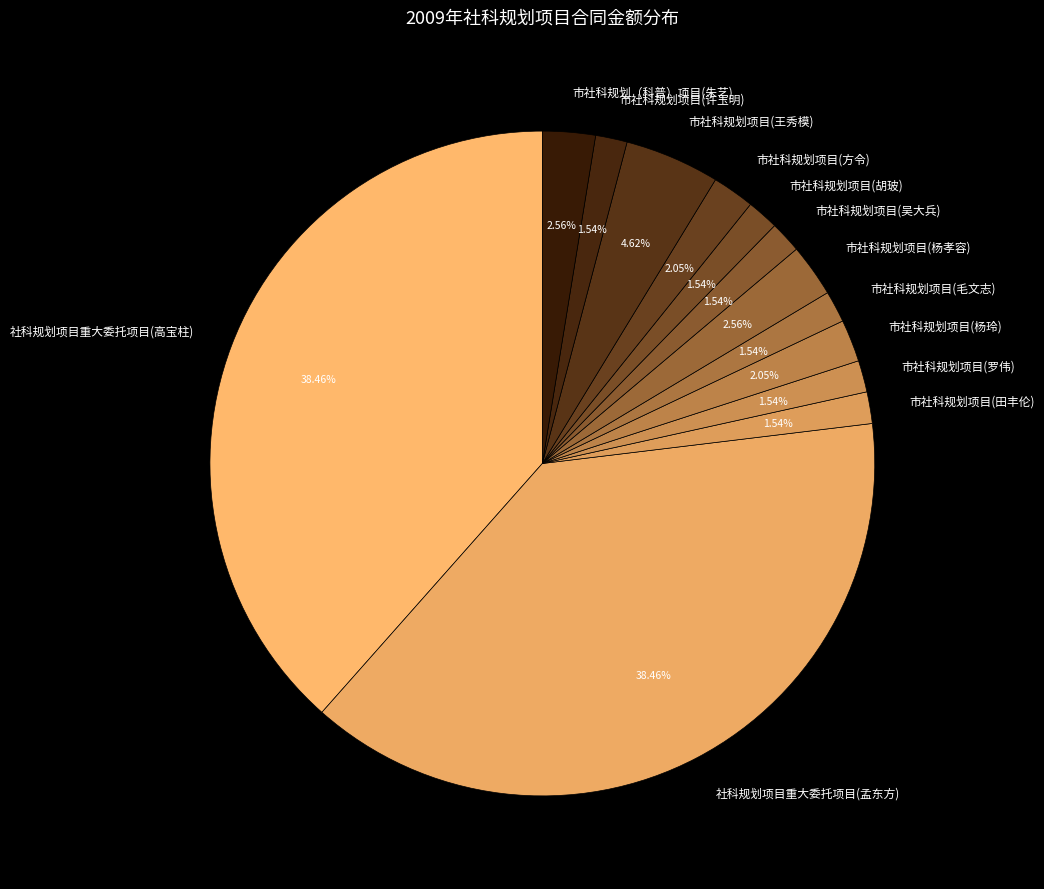

Between 市社科规划项目(许玉明) and 市社科规划项目(杨玲), which is larger?

市社科规划项目(杨玲)